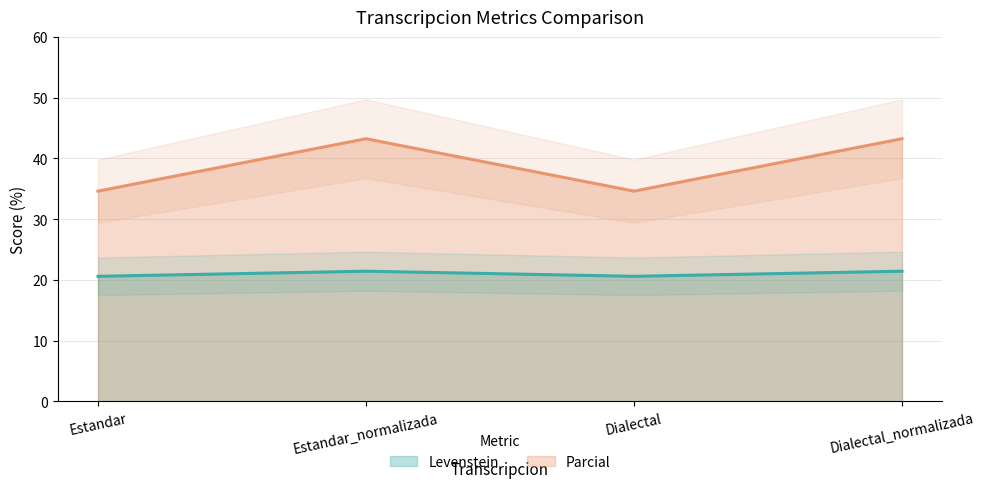

What is the label of the 3rd point from the right?

Estandar_normalizada